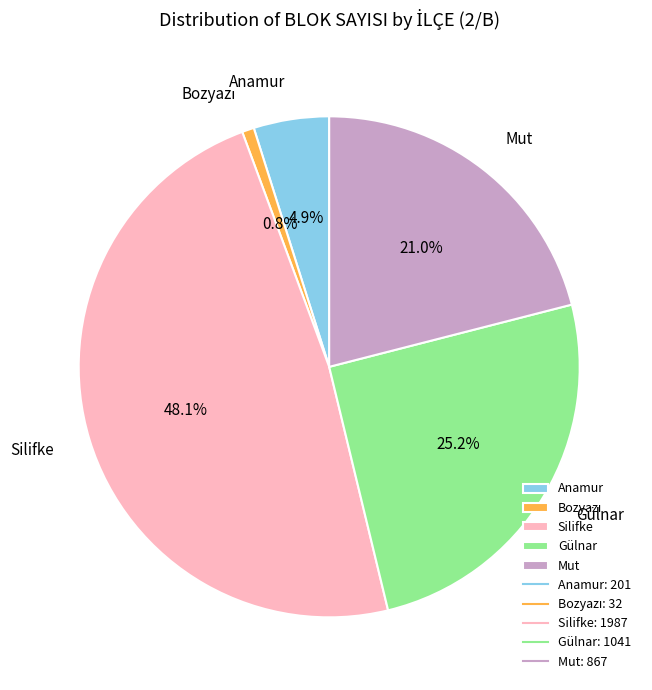

What percentage do Mut and Silifke together represent?

69.1%